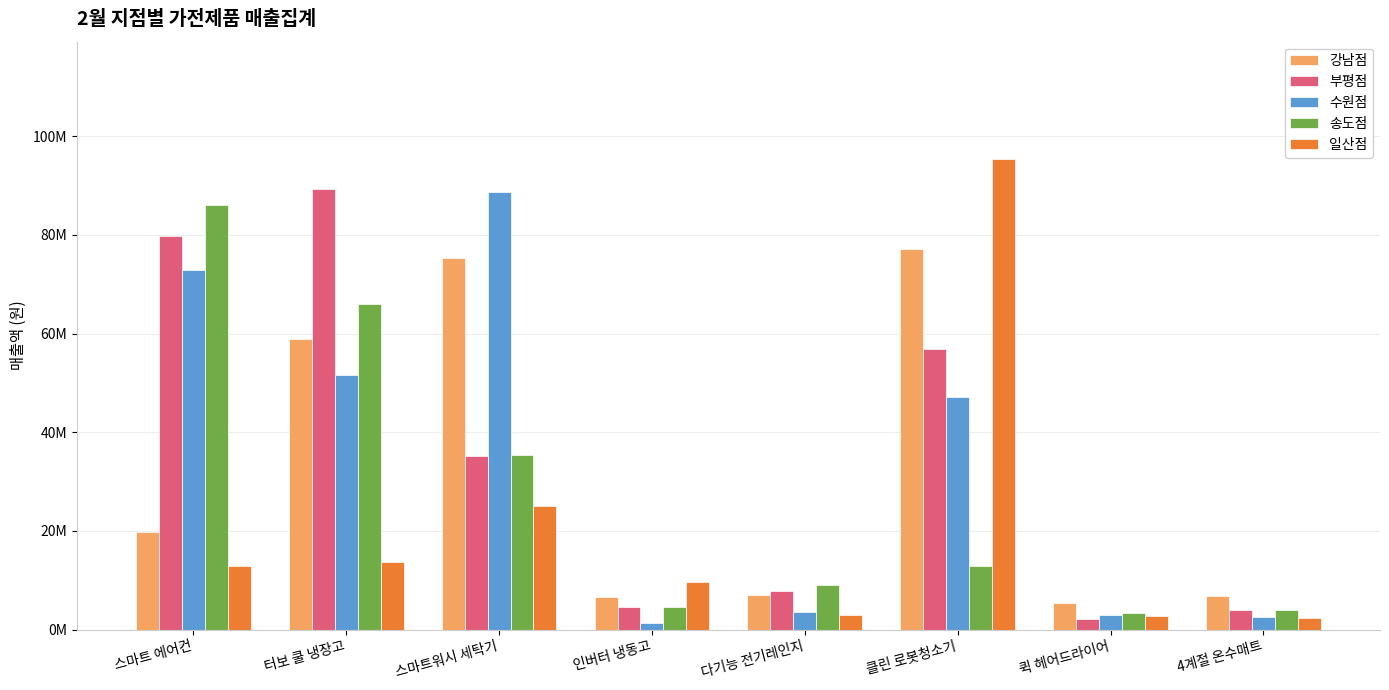

What is the difference between the maximum and minimum values in the 부평점 series?

87104100